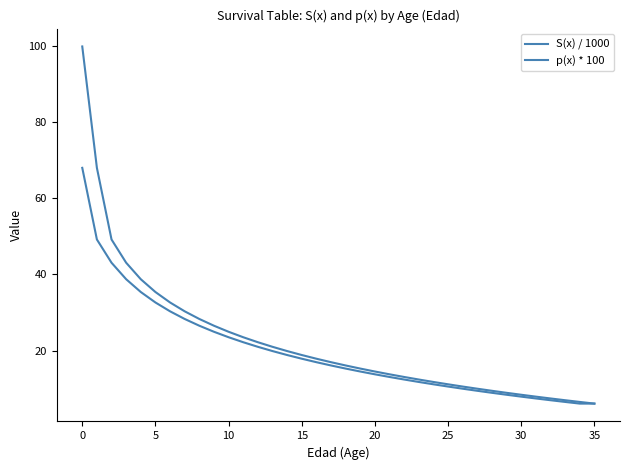

True or false: p(x) * 100 and S(x) / 1000 intersect in this chart.

False